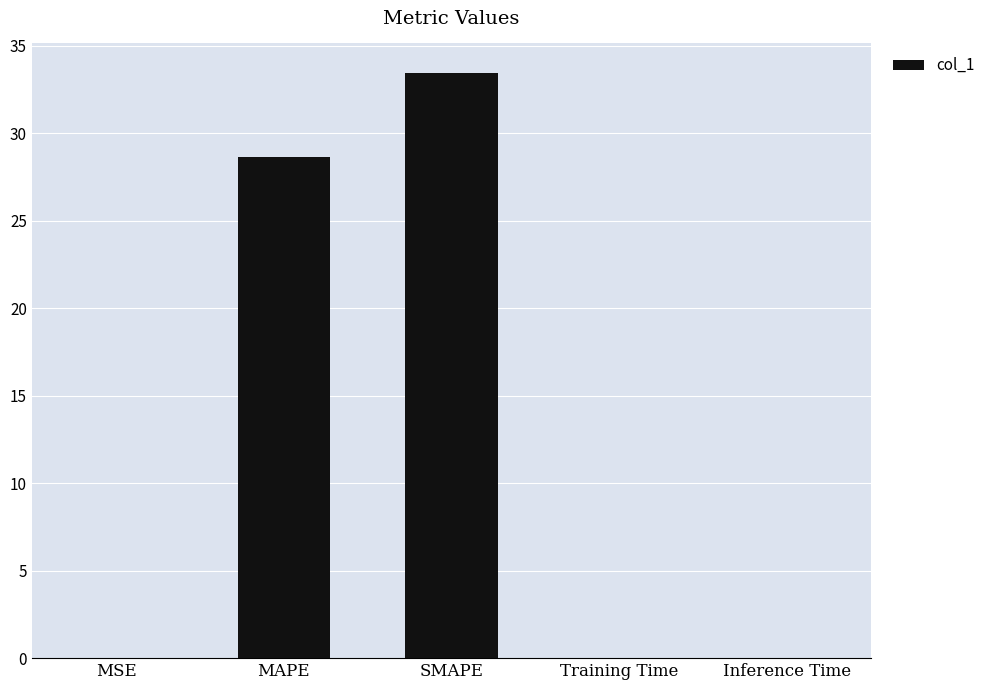

What is the maximum value shown in the chart?

33.5